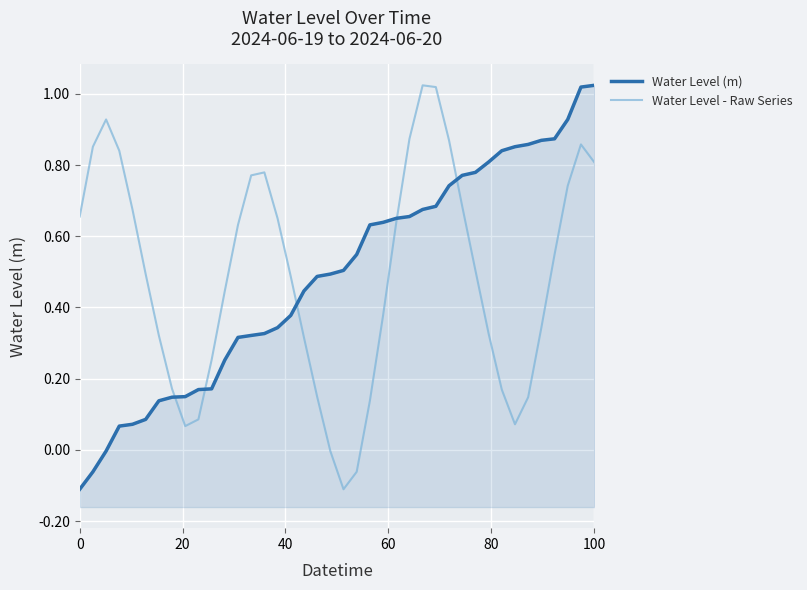

How many values in the Water Level - Raw Series series are below 0?

3